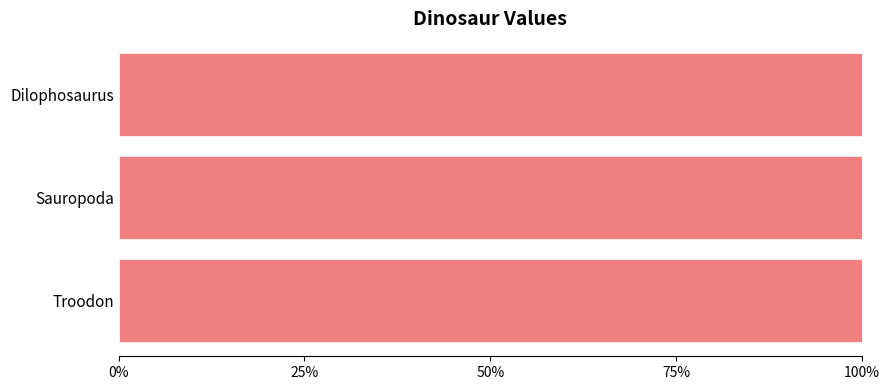

How many distinct data groups are displayed?

1